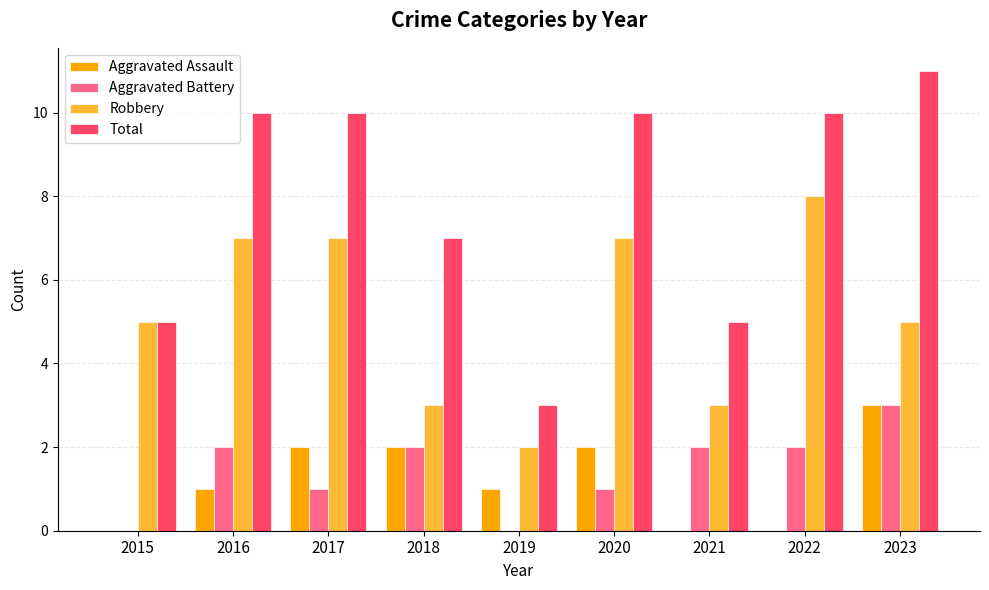

Are the bars horizontal?

No